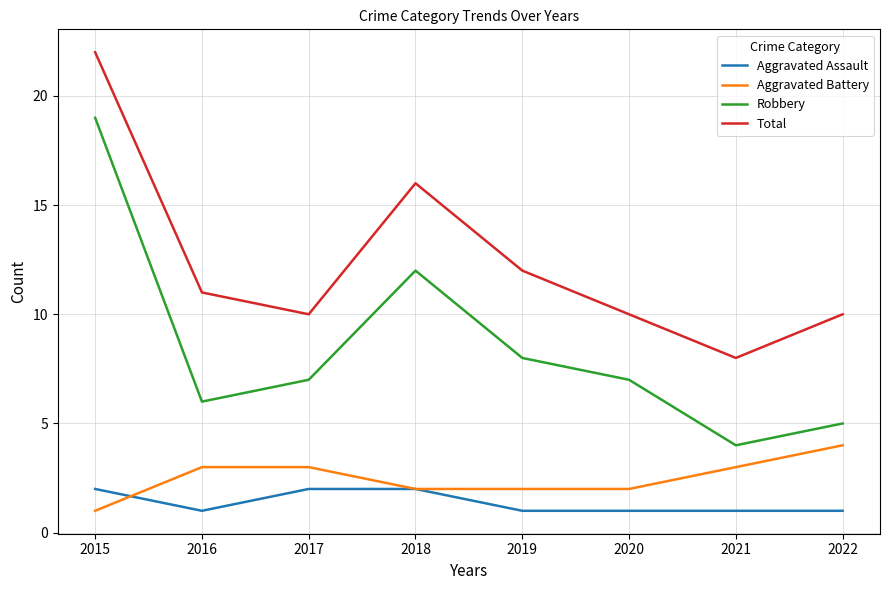

Is this an area chart (filled region under the line)?

No